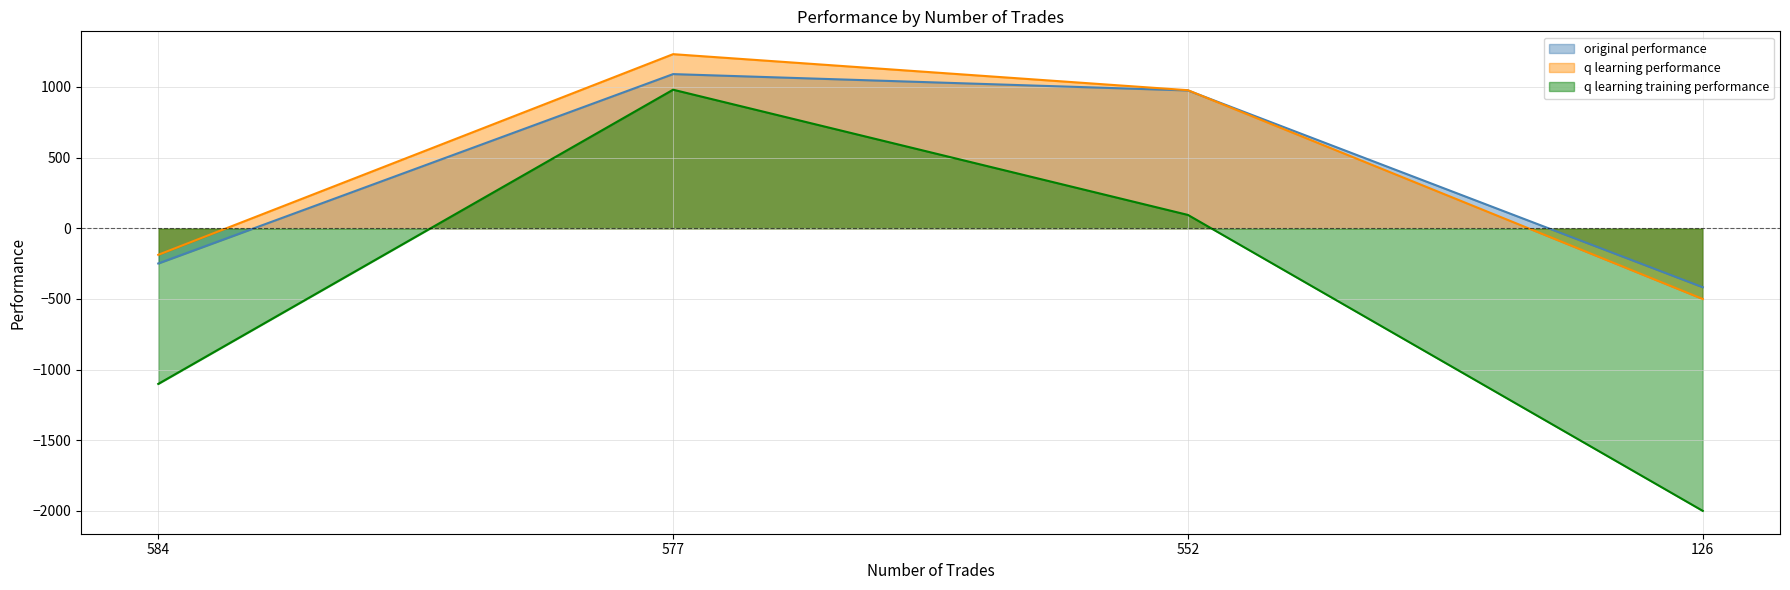

How many intersections are there between original performance and q learning performance?

1